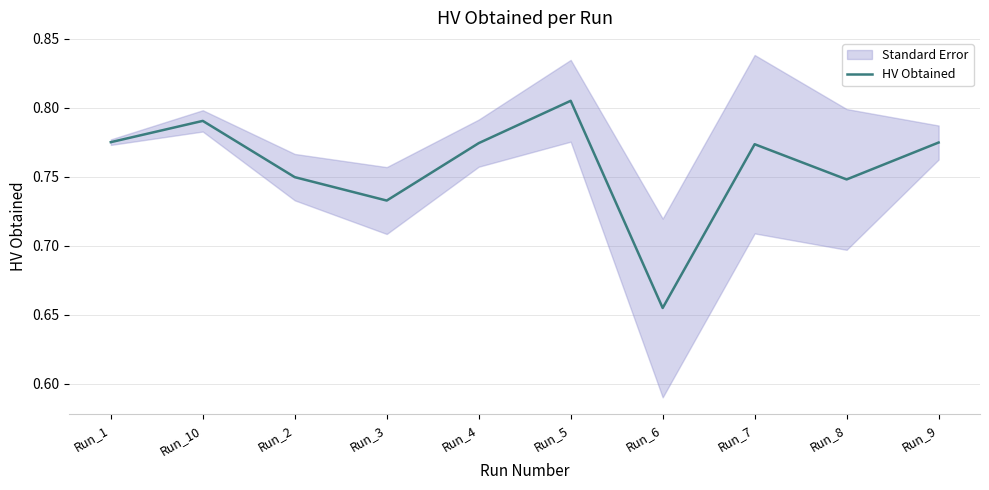

Where is the first local minimum?

Run_3